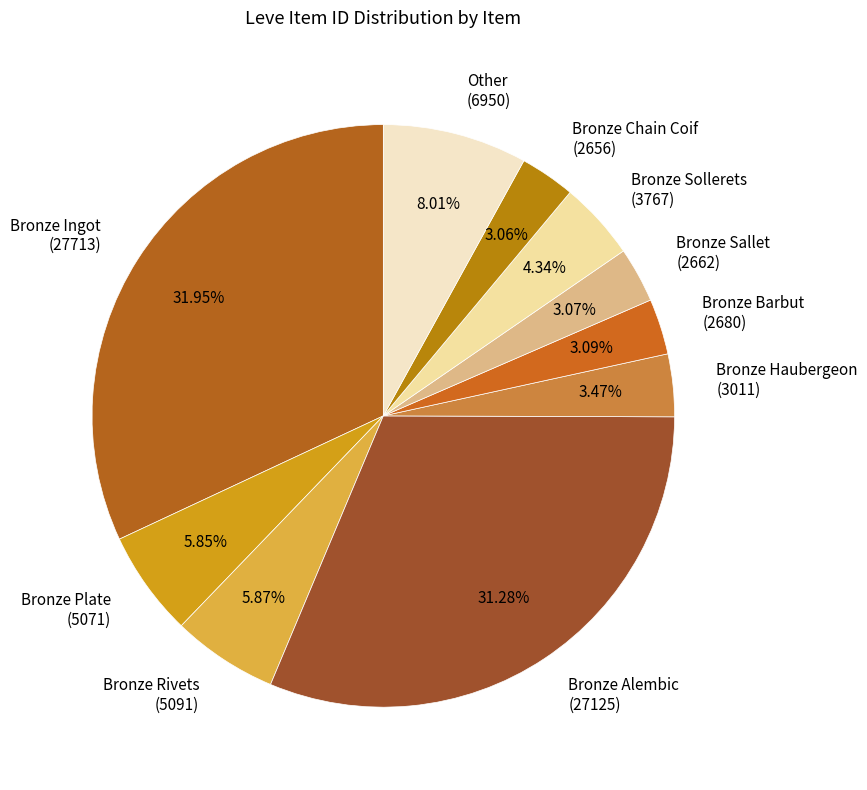

Combined, do Bronze Barbut (2680) and Bronze Chain Coif (2656) account for over 50%?

No